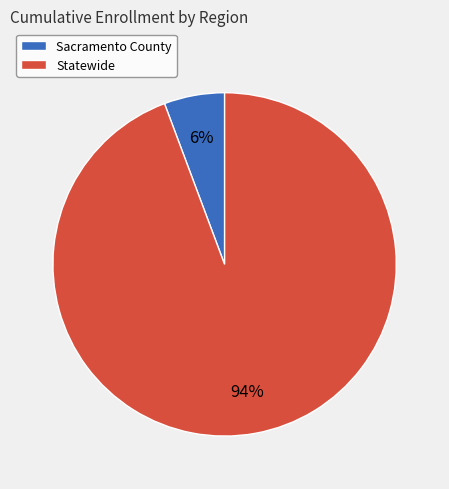

To the nearest percent, what is the average slice percentage?

50%